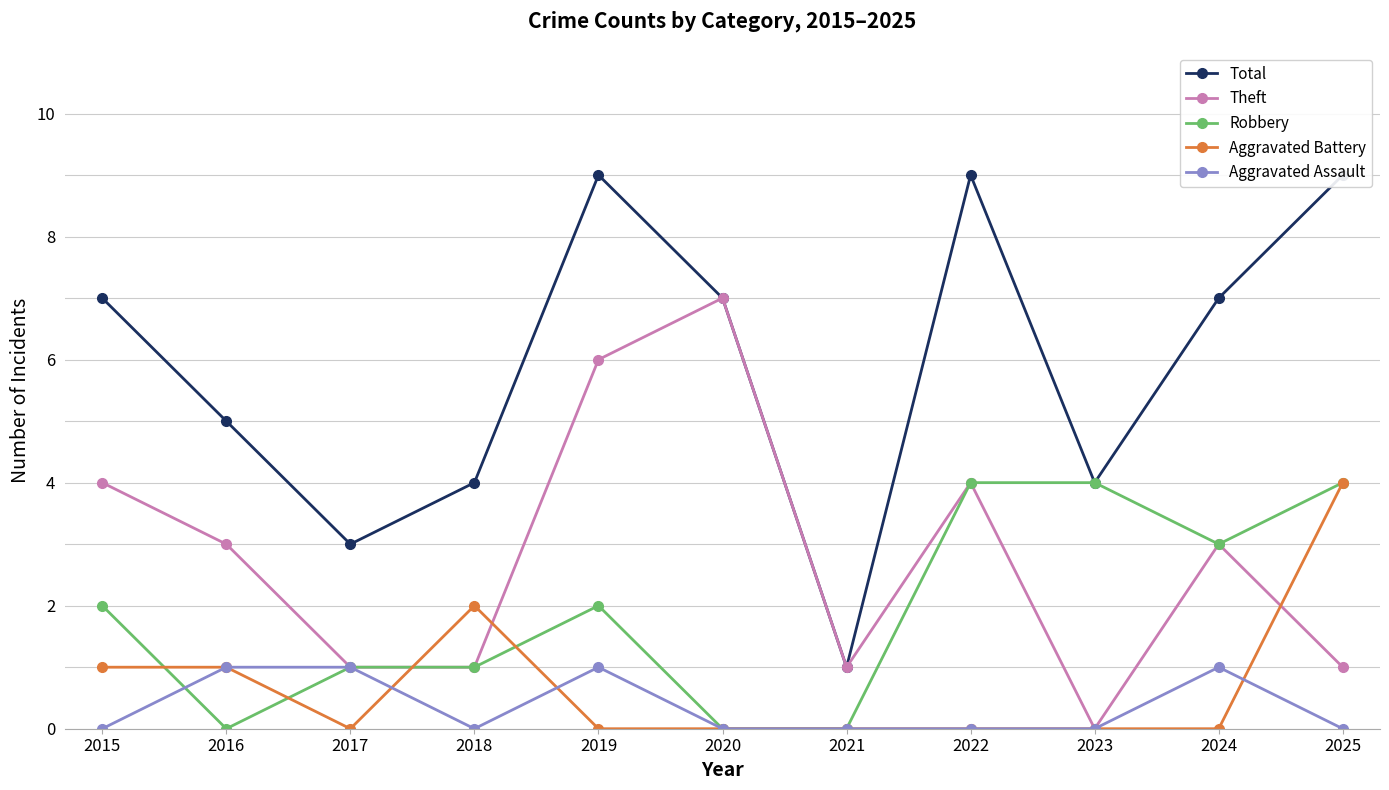

Rank the series by their maximum value, from highest to lowest.

Total, Theft, Robbery, Aggravated Battery, Aggravated Assault